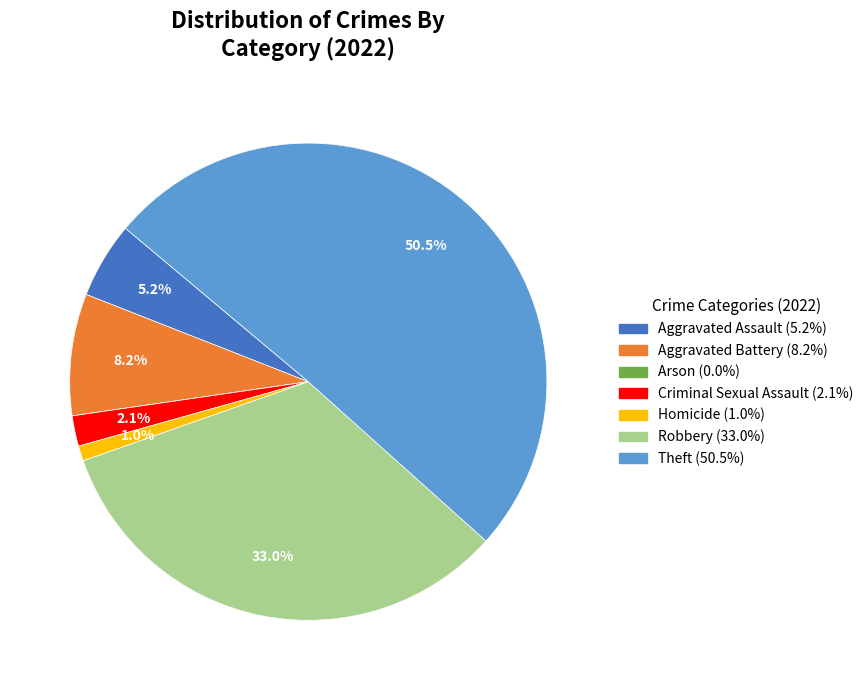

Which category has the biggest portion of the pie?

Theft